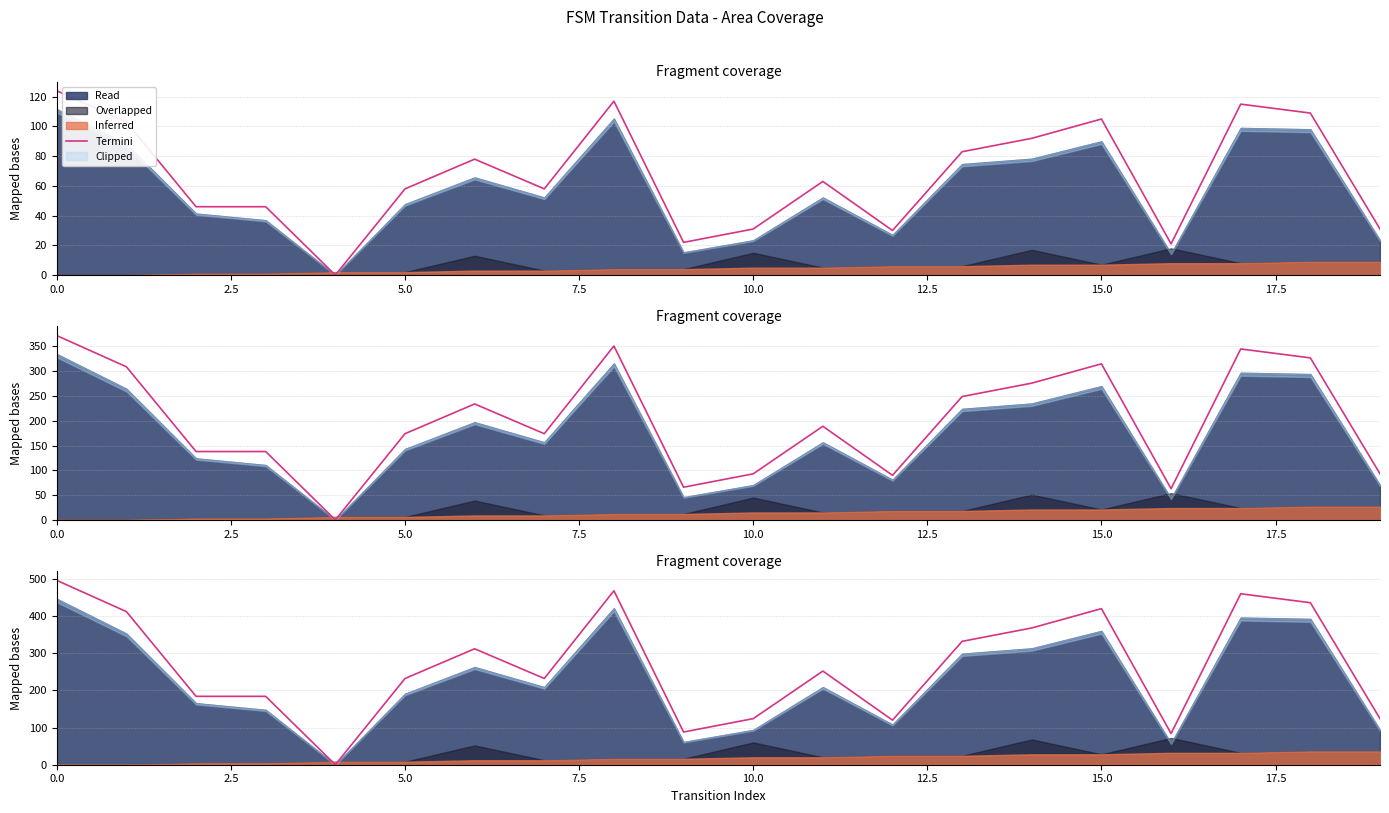

How many interior local peaks (higher than both neighbors) does the data have?

5